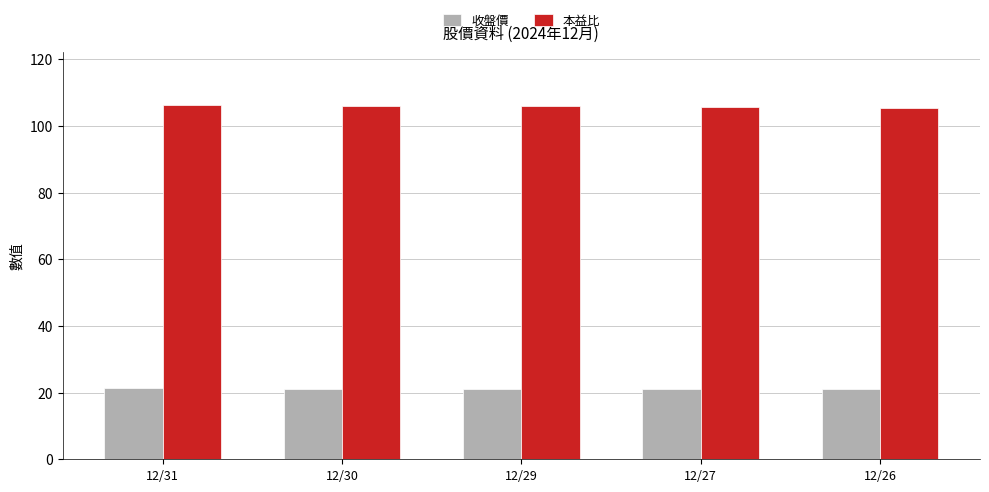

True or false: 收盤價 has a value of 21.1 at 12/26.

True